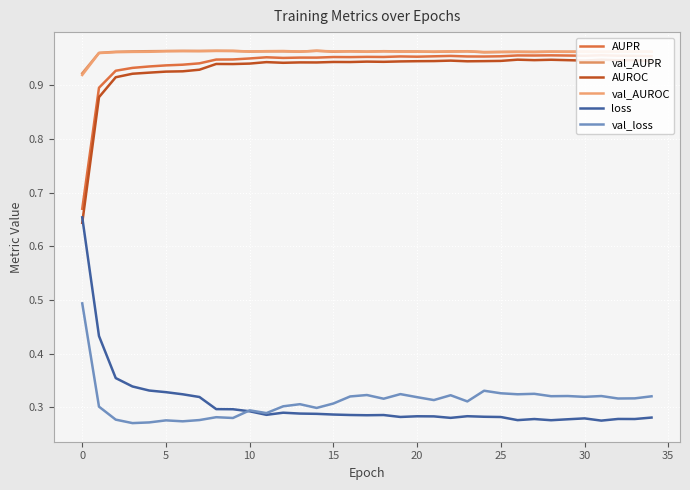

How many data points does each series have?

35